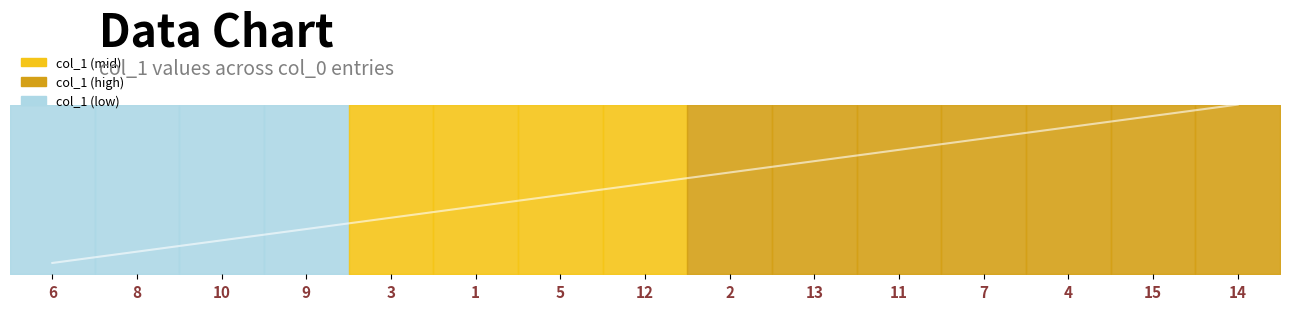

True or false: there are more than 1 points higher than both neighbors.

False